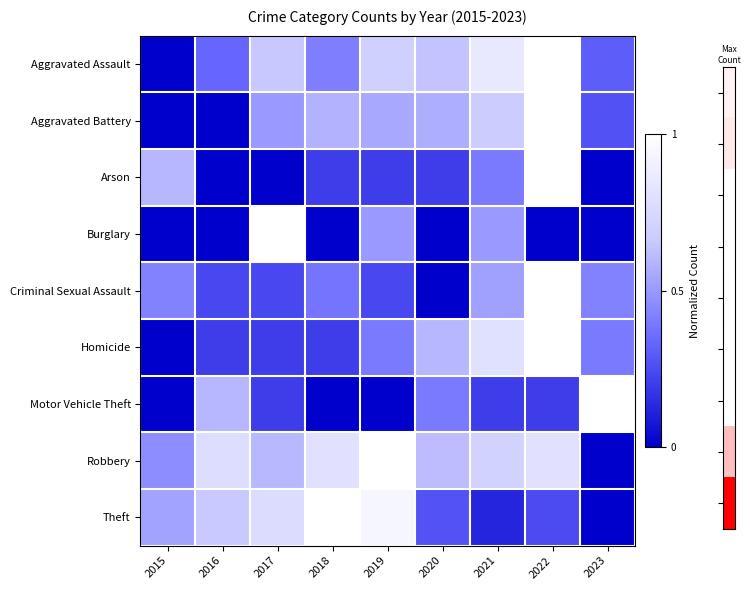

Reading left to right, list all the values displayed in this chart.

Aggravated Assault: 2015=0.0	2016=0.3	2017=0.7	2018=0.4	2019=0.7	2020=0.6	2021=0.9	2022=1.0	2023=0.3
Aggravated Battery: 2015=0.0	2016=0.0	2017=0.5	2018=0.6	2019=0.6	2020=0.6	2021=0.7	2022=1.0	2023=0.3
Arson: 2015=0.6	2016=0.0	2017=0.0	2018=0.2	2019=0.2	2020=0.2	2021=0.4	2022=1.0	2023=0.0
Burglary: 2015=0.0	2016=0.0	2017=1.0	2018=0.0	2019=0.5	2020=0.0	2021=0.5	2022=0.0	2023=0.0
Criminal Sexual Assault: 2015=0.4	2016=0.2	2017=0.2	2018=0.4	2019=0.2	2020=0.0	2021=0.5	2022=1.0	2023=0.4
Homicide: 2015=0.0	2016=0.2	2017=0.2	2018=0.2	2019=0.4	2020=0.6	2021=0.8	2022=1.0	2023=0.4
Motor Vehicle Theft: 2015=0.0	2016=0.6	2017=0.2	2018=0.0	2019=0.0	2020=0.4	2021=0.2	2022=0.2	2023=1.0
Robbery: 2015=0.5	2016=0.8	2017=0.6	2018=0.8	2019=1.0	2020=0.6	2021=0.7	2022=0.8	2023=0.0
Theft: 2015=0.5	2016=0.7	2017=0.8	2018=1.0	2019=0.9	2020=0.3	2021=0.1	2022=0.2	2023=0.0